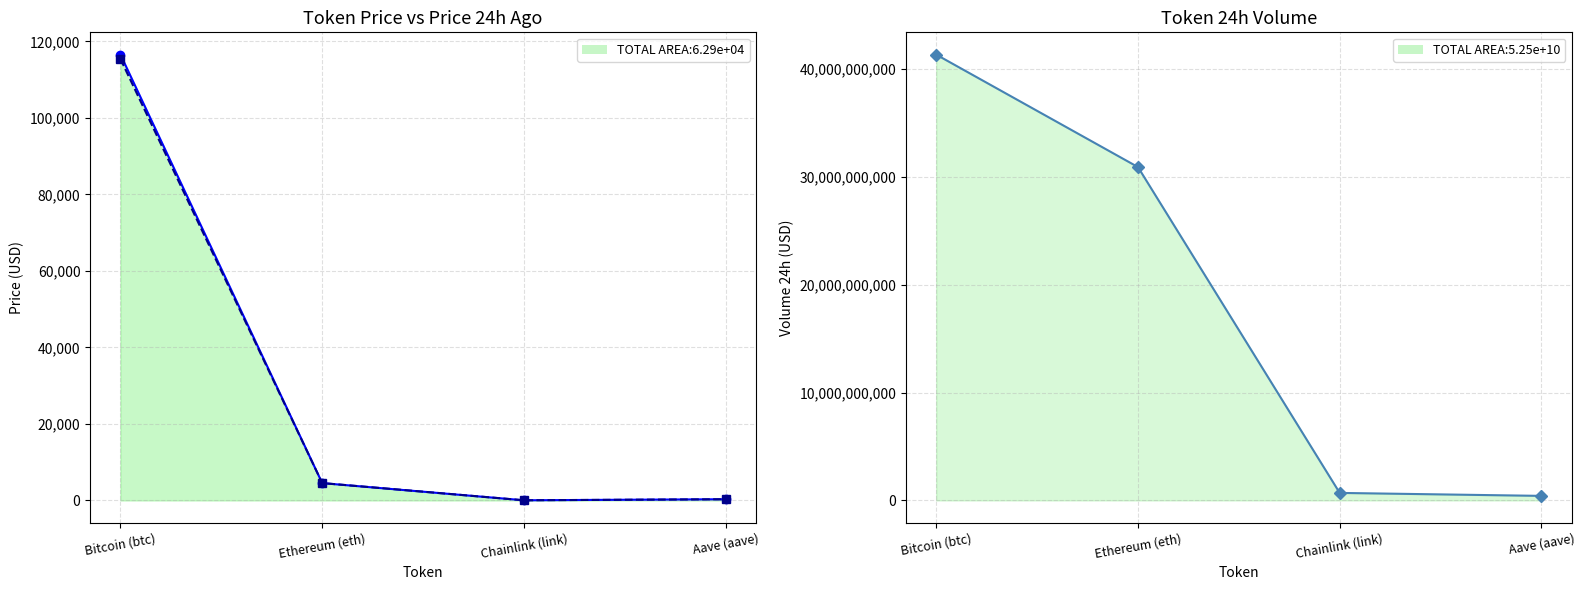

Reading right to left, extract all data points from this chart.

price: 298.4	23.4	4510.6	116527.0
price24hAgo: 296.8	23.4	4525.0	115370.0
volume24h: 416370629.0	691750537.0	30899658209.0	41323692850.0